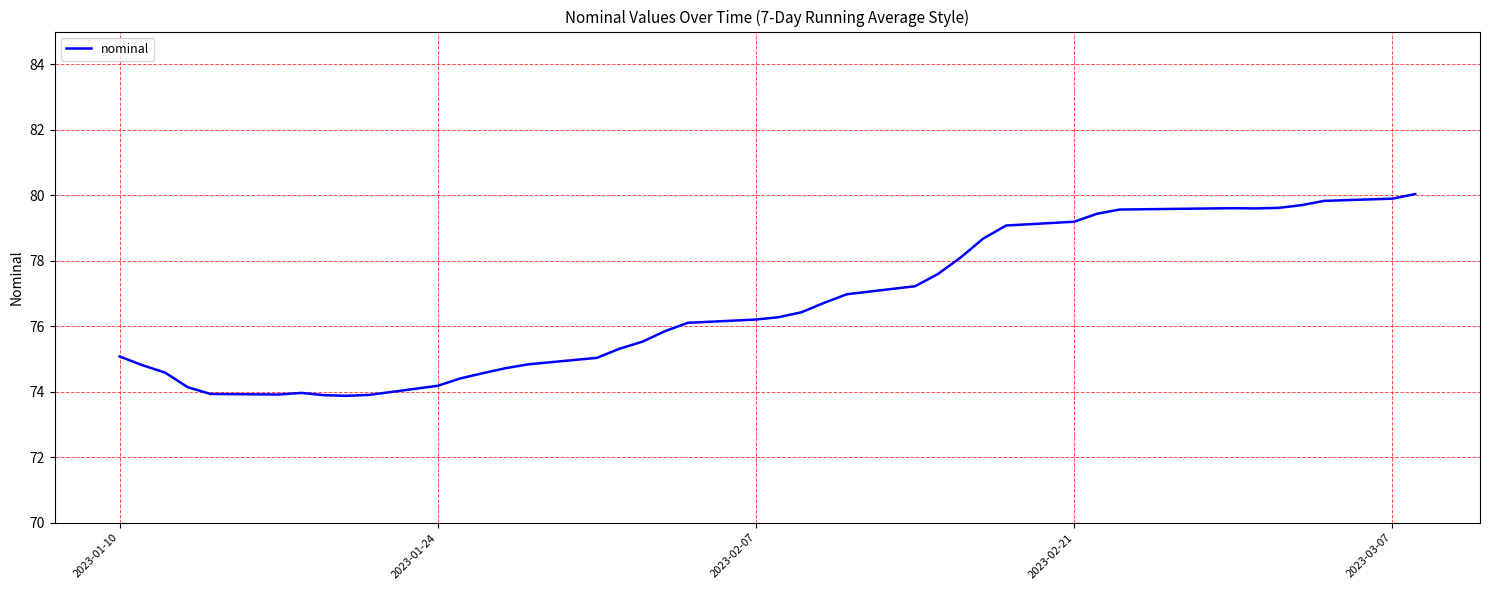

What is the difference between the maximum and minimum values?

6.2